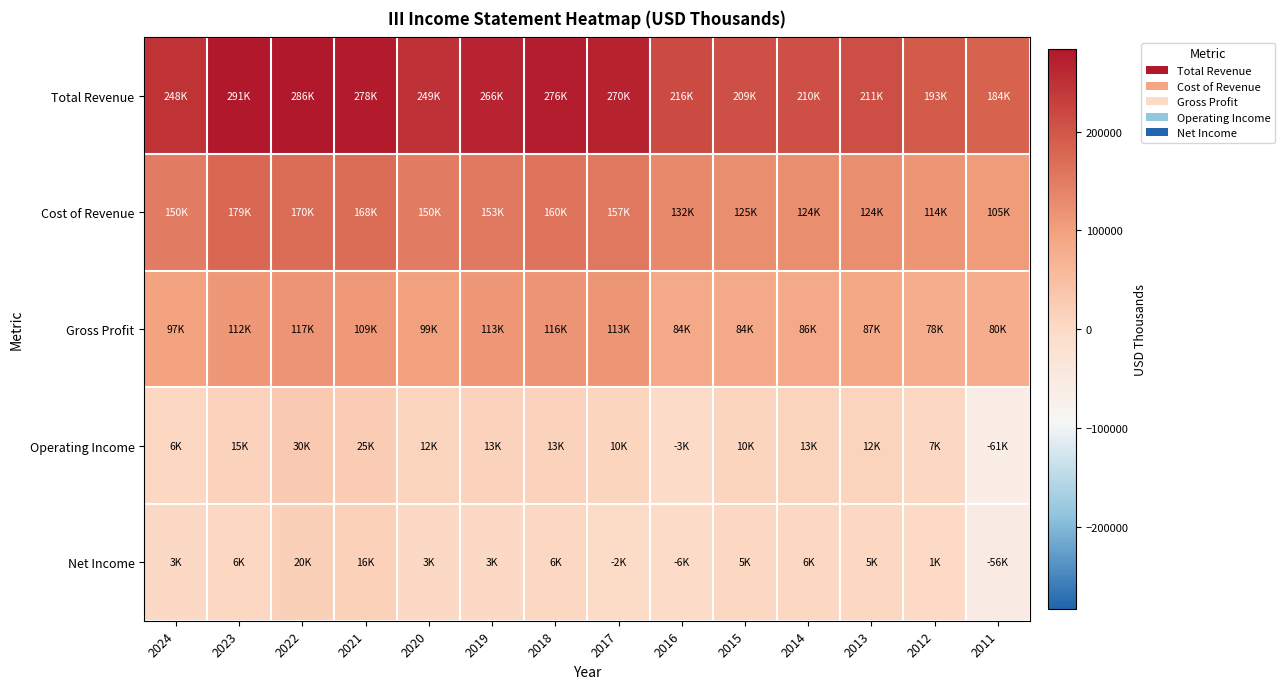

Which series changed the most between 2023 and 2017?

Cost of Revenue